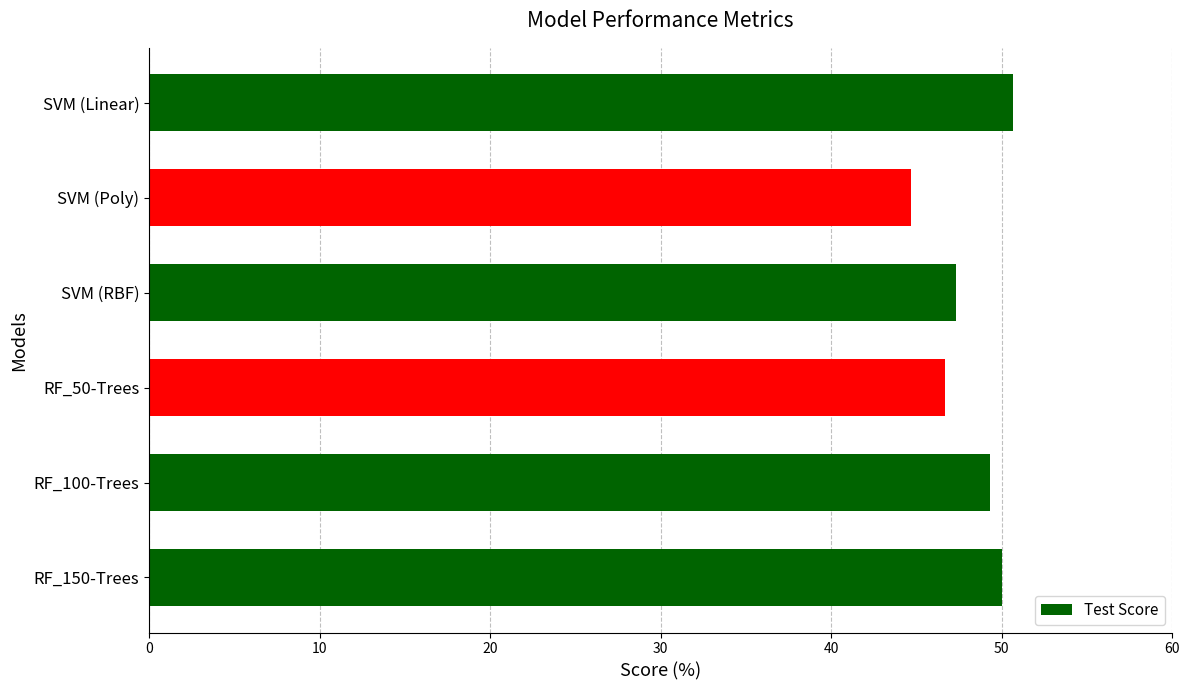

What is the change in value from SVM (Linear) to RF_50-Trees?

-4.0